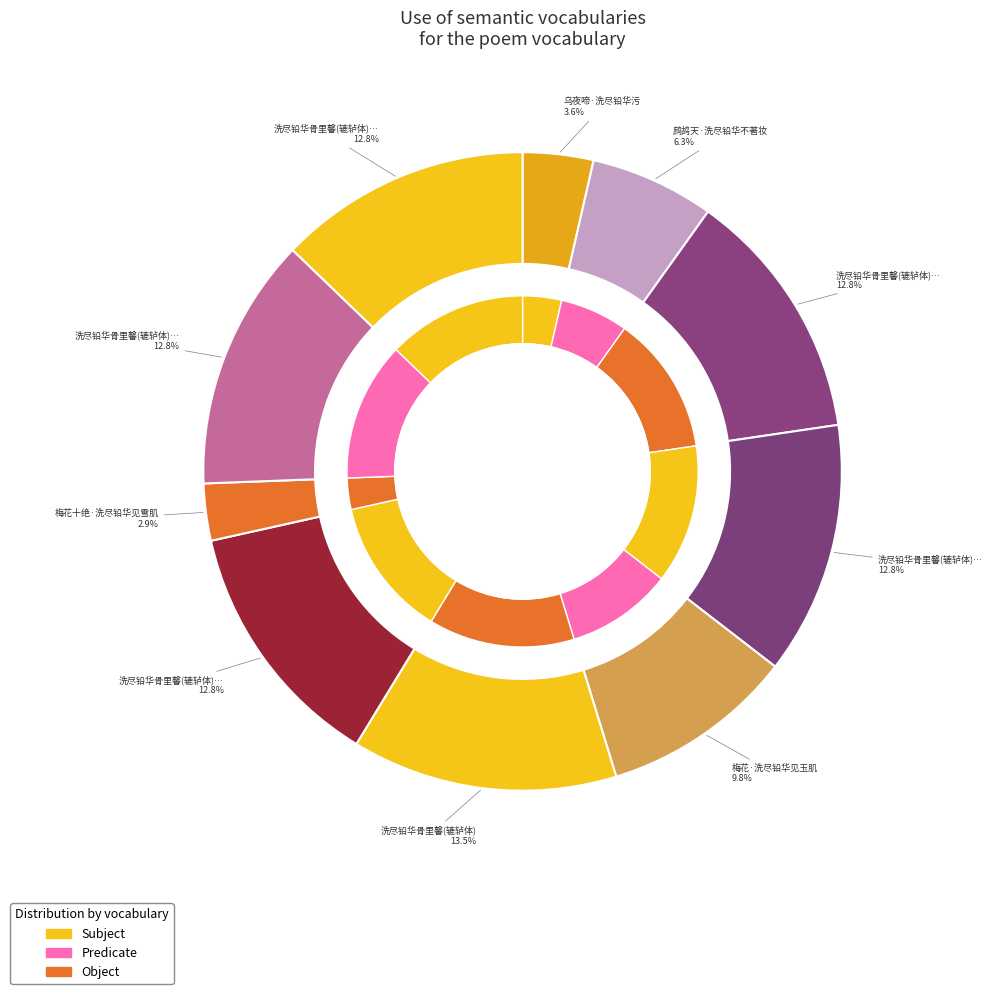

Rank the categories by value from lowest to highest.

梅花十绝·洗尽铅华见雪肌, 乌夜啼·洗尽铅华污, 鹧鸪天·洗尽铅华不著妆, 梅花·洗尽铅华见玉肌, 洗尽铅华骨里馨(辘轳体) 其一, 洗尽铅华骨里馨(辘轳体) 其二, 洗尽铅华骨里馨(辘轳体) 其三, 洗尽铅华骨里馨(辘轳体) 其四, 洗尽铅华骨里馨(辘轳体) 其五, 洗尽铅华骨里馨(辘轳体)